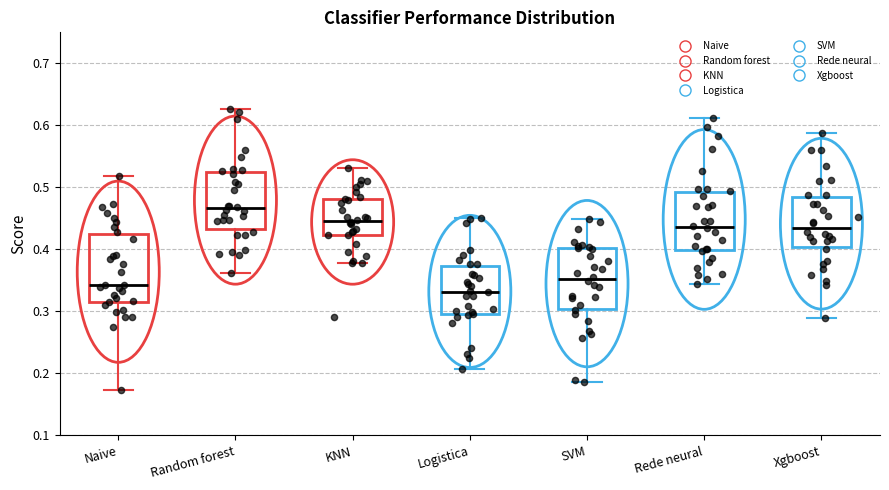

Which box has the highest median line?

Random forest